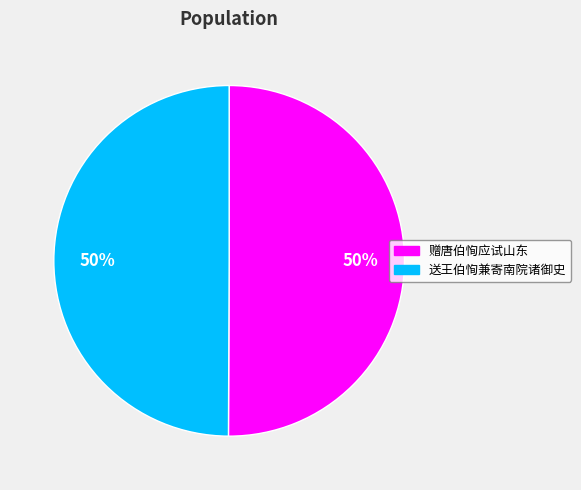

Is it true that 赠唐伯恂应试山东 is 41% of the pie?

False